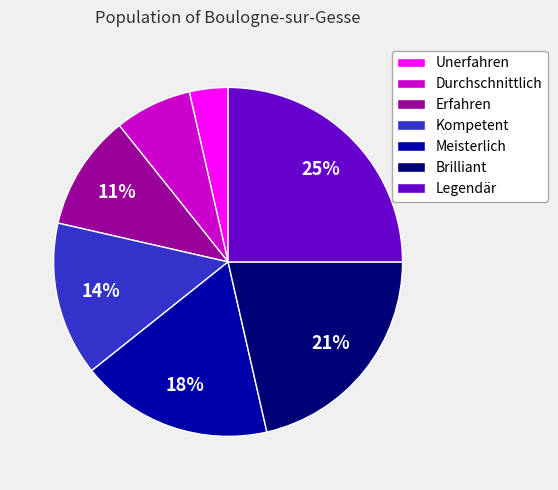

Is there a majority slice in this chart?

No